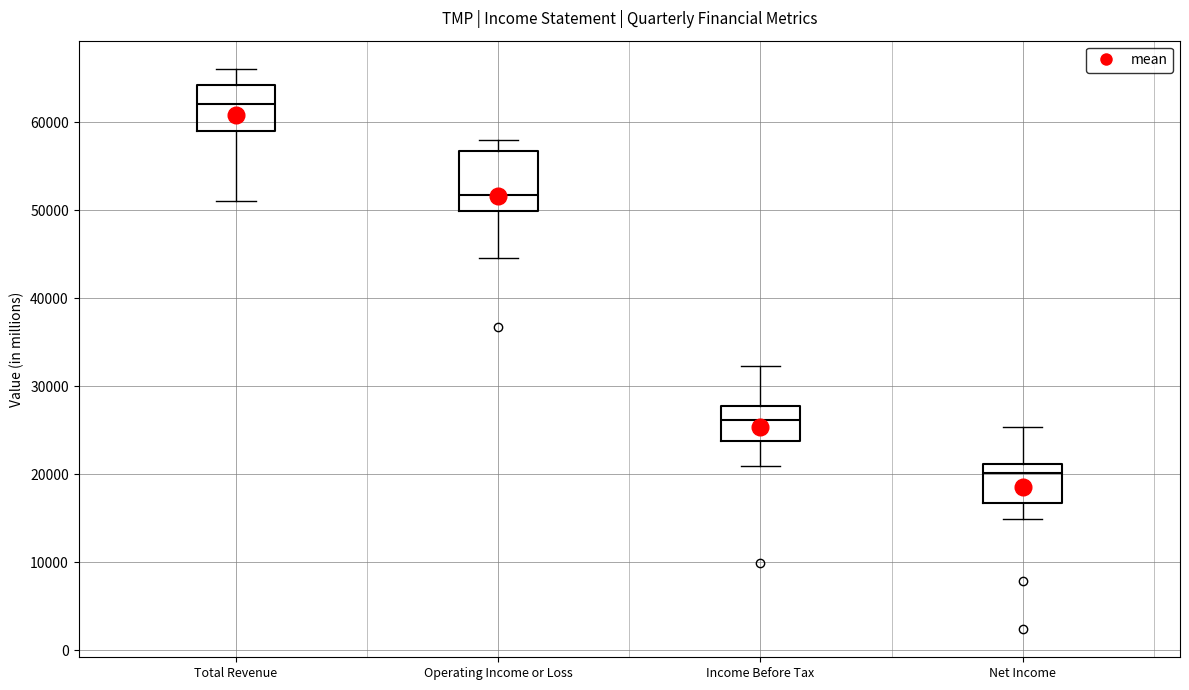

Comparing the boxes themselves (not the whiskers), which one is the tallest?

Operating Income or Loss